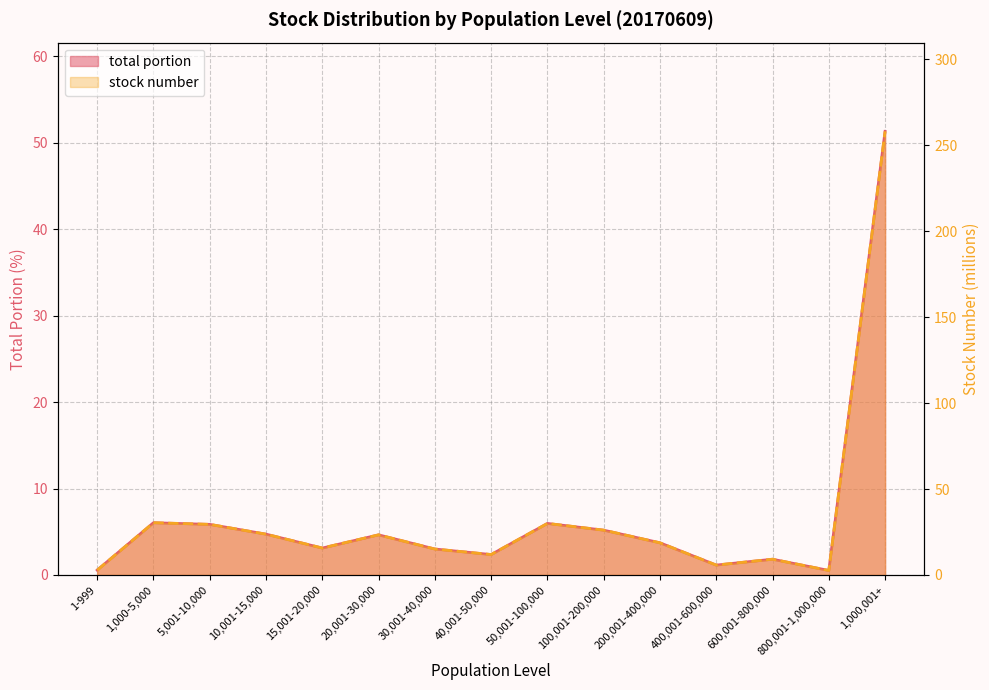

What is the maximum value shown in the chart?

258.2